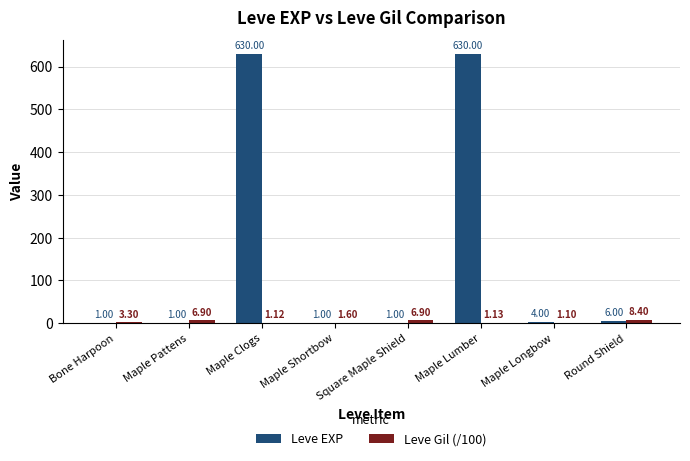

At which label does Leve Gil (/100) reach its peak?

Round Shield